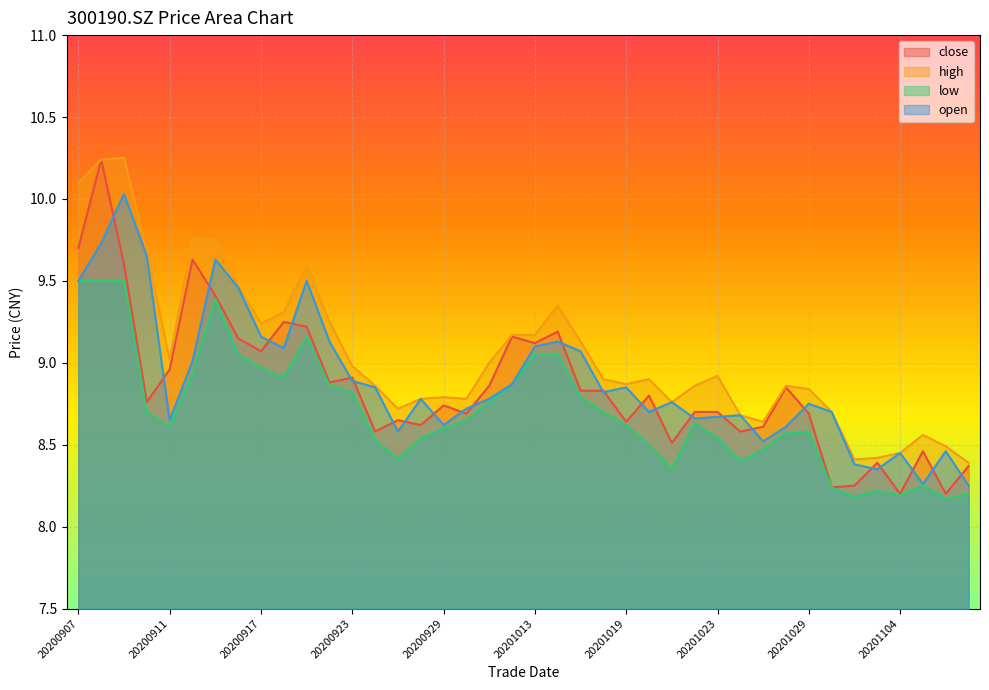

Between 20200930 and 20200921, which is larger?

20200921